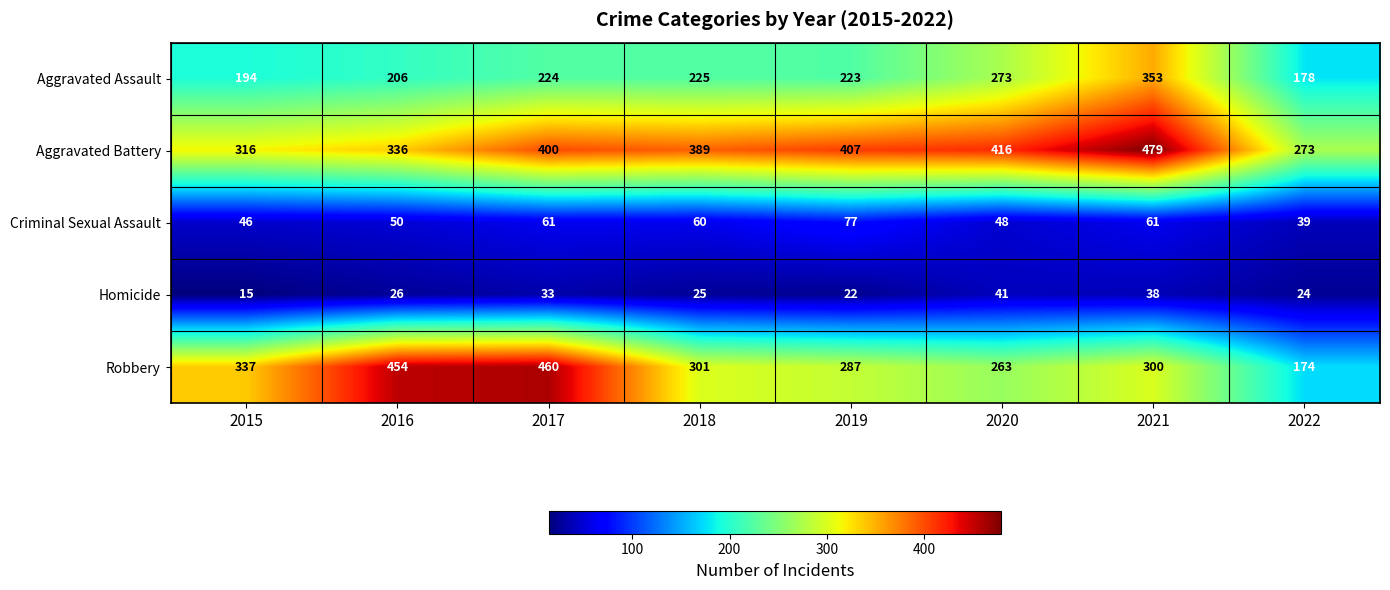

What is the total value across all series at 2019?

1016